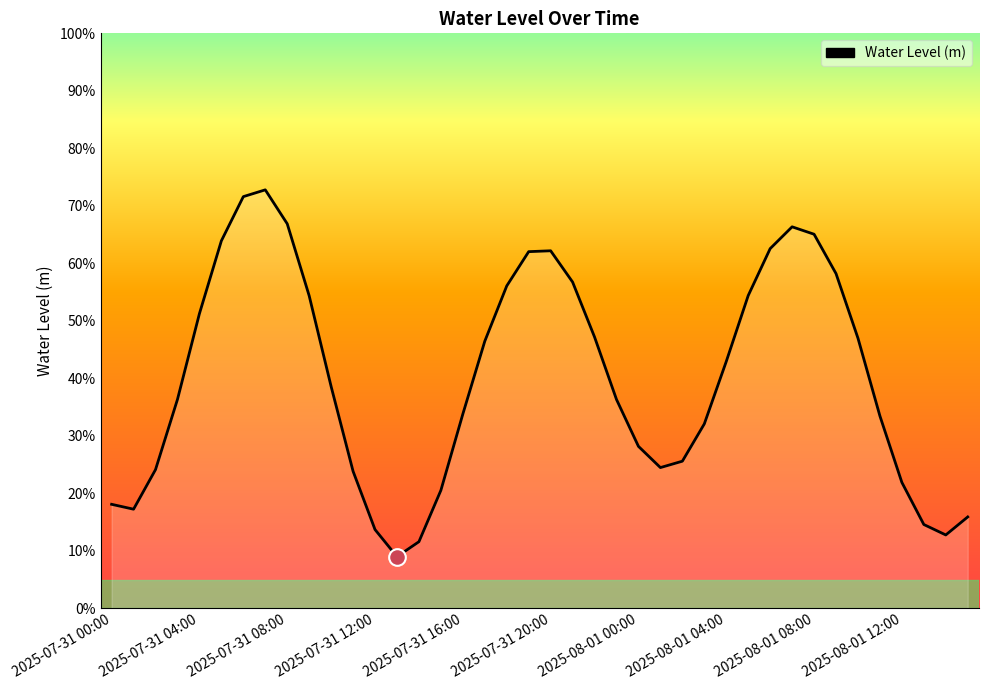

List the labels in order of value, smallest first.

13, 14, 38, 12, 37, 39, 2025-07-31 04:00, 2025-07-31 00:00, 15, 36, 11, 2025-07-31 08:00, 25, 26, 24, 27, 35, 16, 23, 2025-07-31 12:00, 10, 28, 17, 34, 22, 2025-07-31 16:00, 2025-08-01 12:00, 29, 18, 21, 33, 19, 20, 30, 2025-07-31 20:00, 32, 31, 2025-08-01 08:00, 2025-08-01 00:00, 2025-08-01 04:00